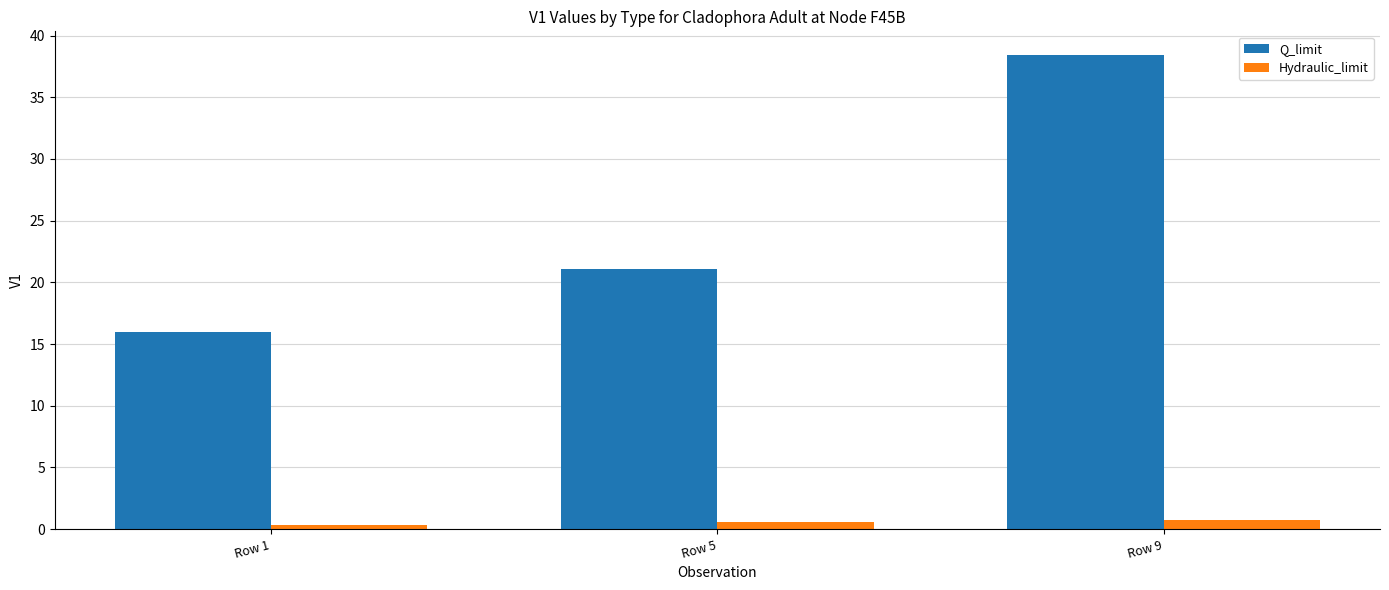

What is the value of the Hydraulic_limit bar at the 1st from the left?

0.3